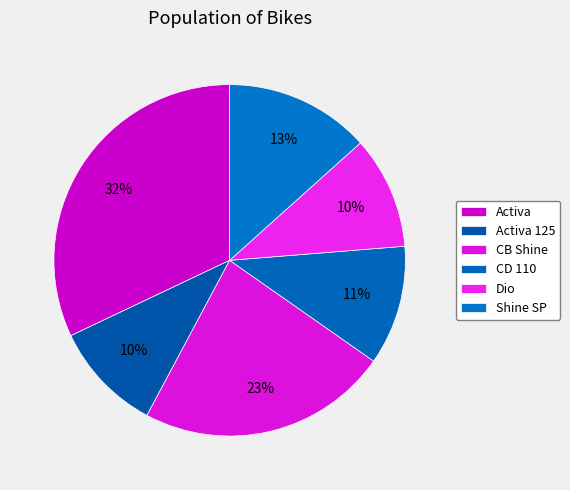

Do Activa 125 and Activa together represent more than half of the pie?

No